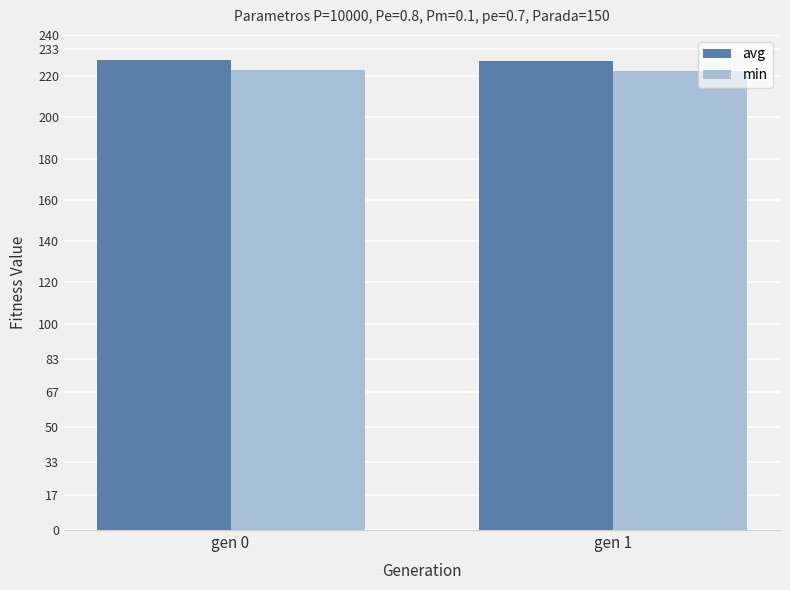

How many distinct data groups are displayed?

2